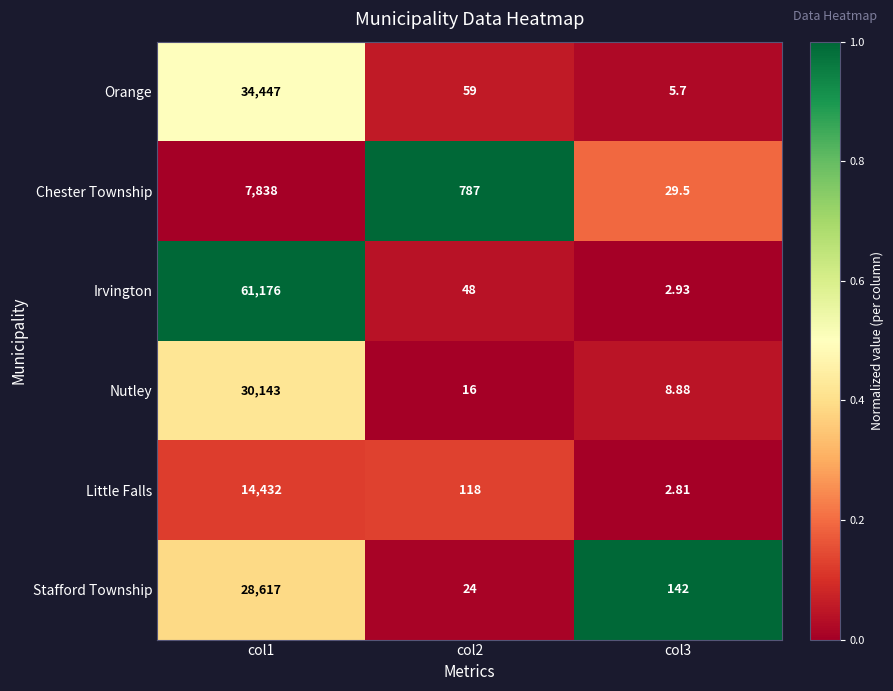

Which series has the largest total across all categories?

Irvington